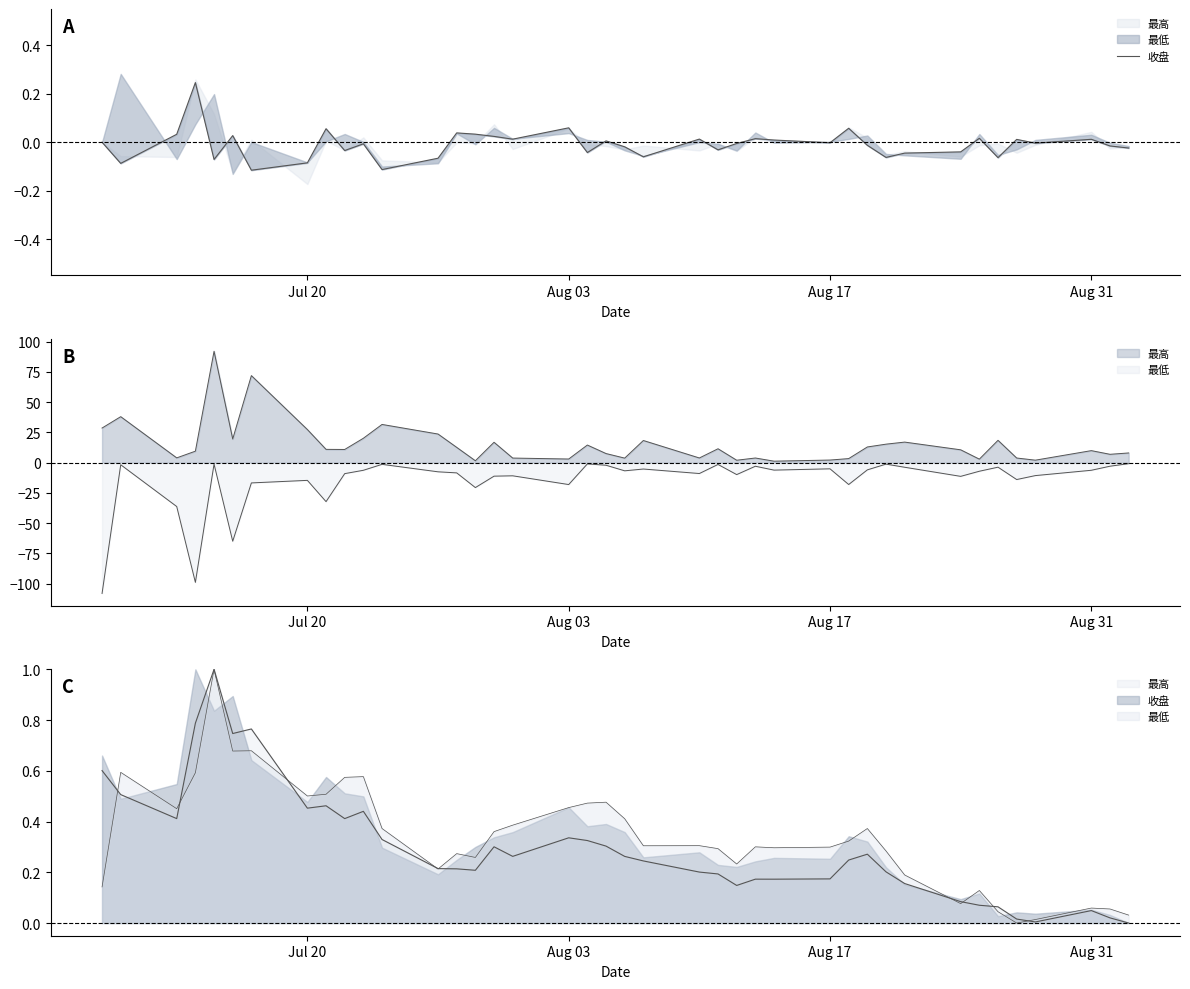

What is the label of the 3rd point from the right?

Aug 31